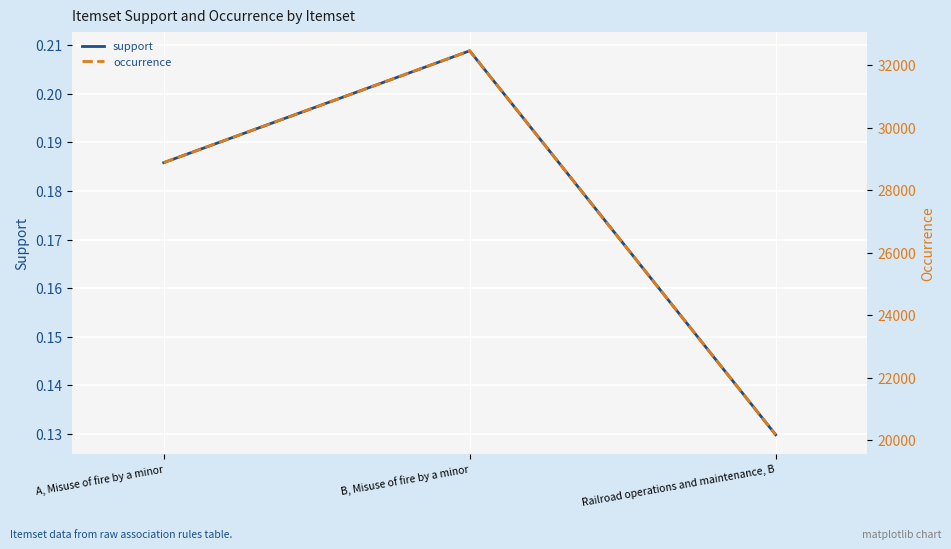

Count the support values in the range 0 to 1.

3